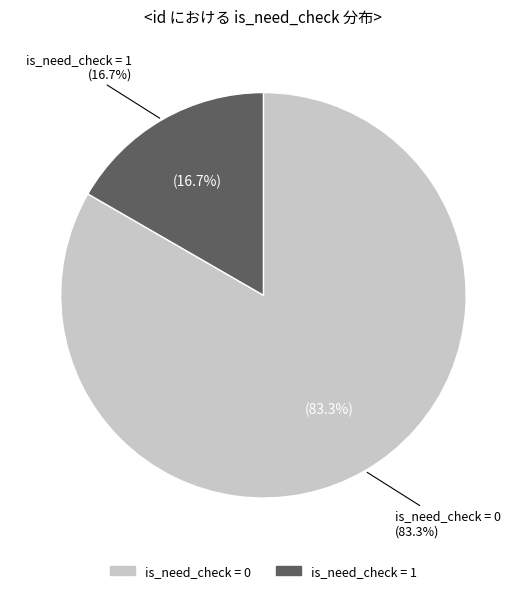

Does 2947906 account for over 50% of the chart?

Yes